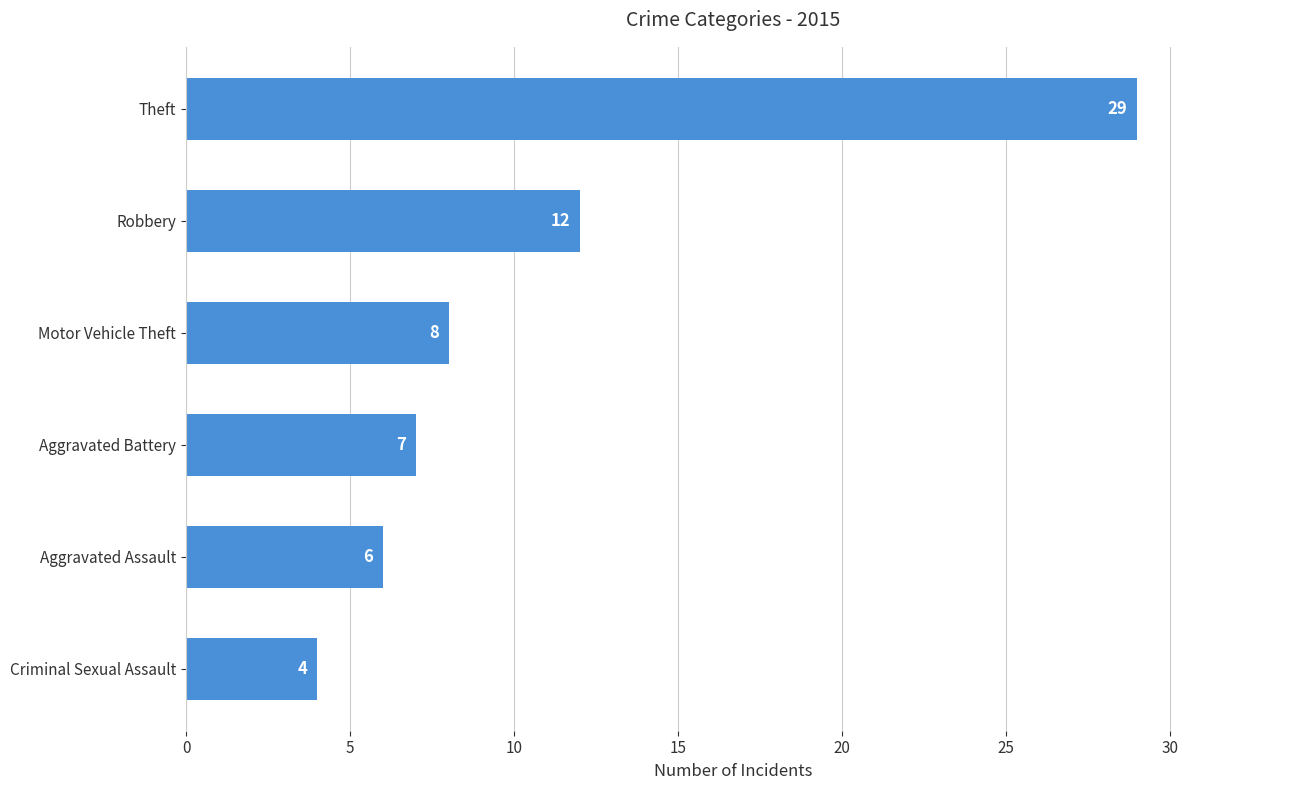

Count the number of data series in this chart.

1